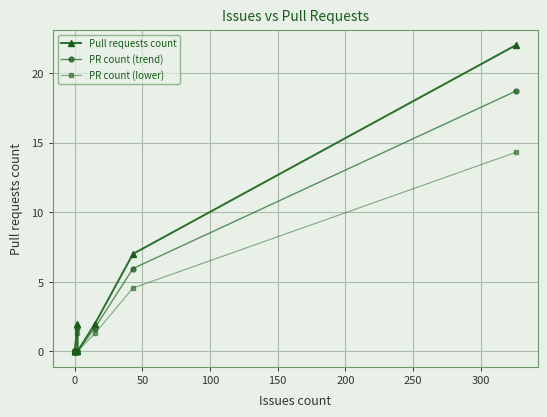

How many values in PR count (trend) are above zero?

4